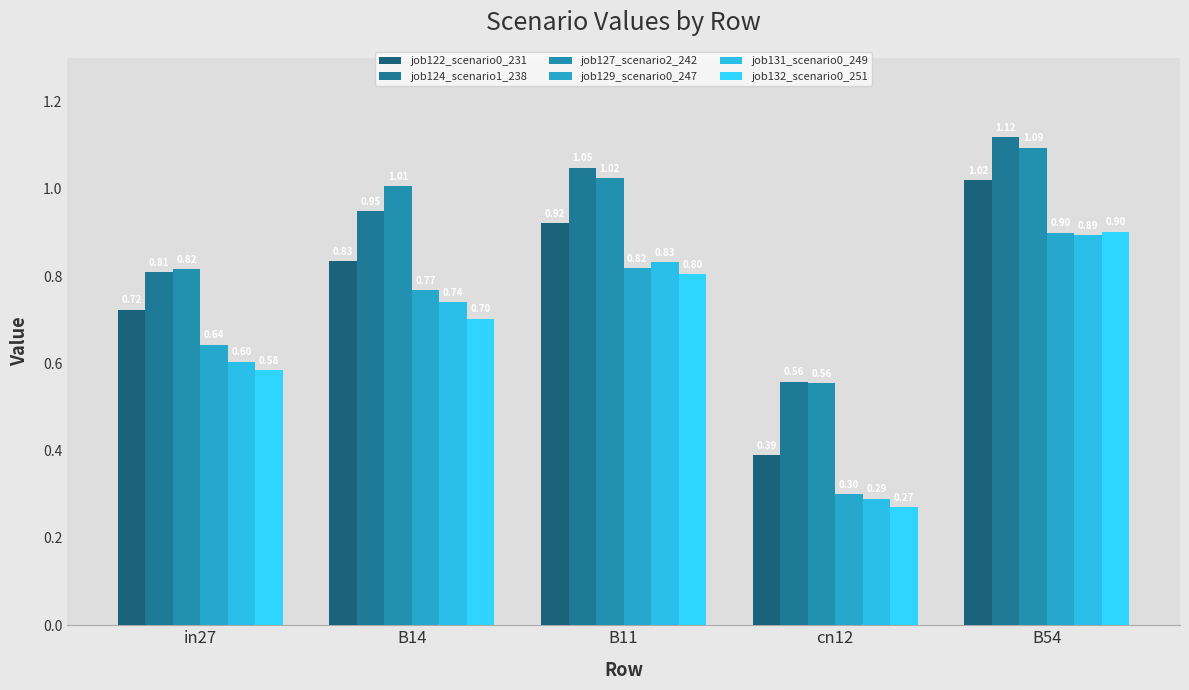

At which category is the sum across all series the highest?

B54